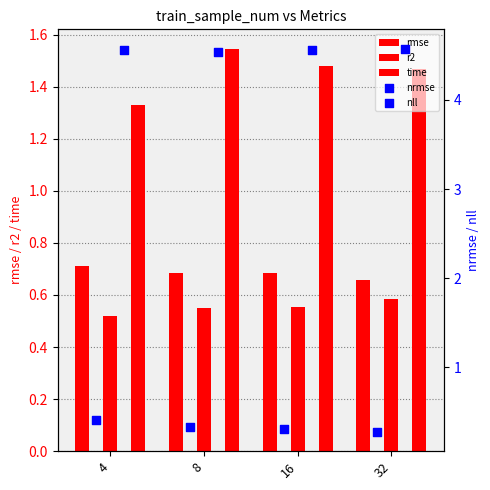

What is the total value across all series at 16?

7.6